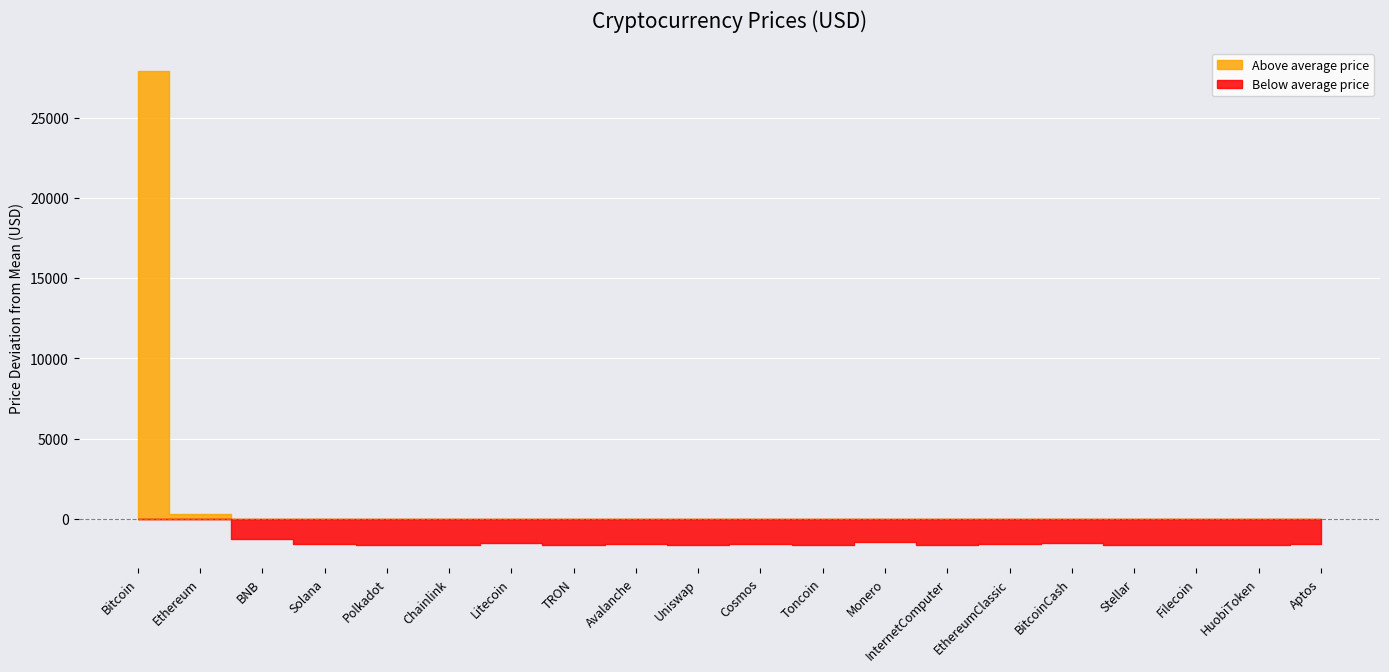

What position from the left is Toncoin?

12